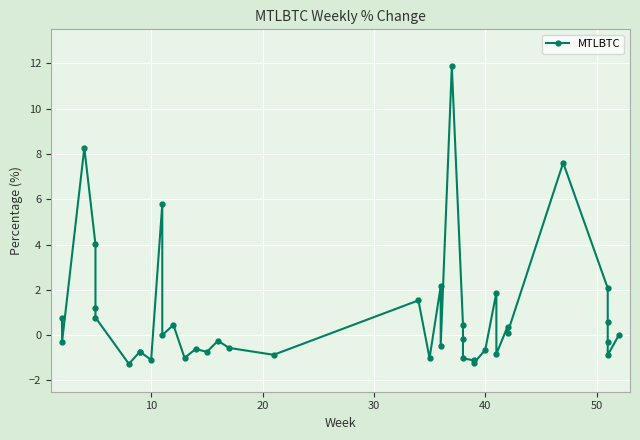

How many data points are less than 0?

21